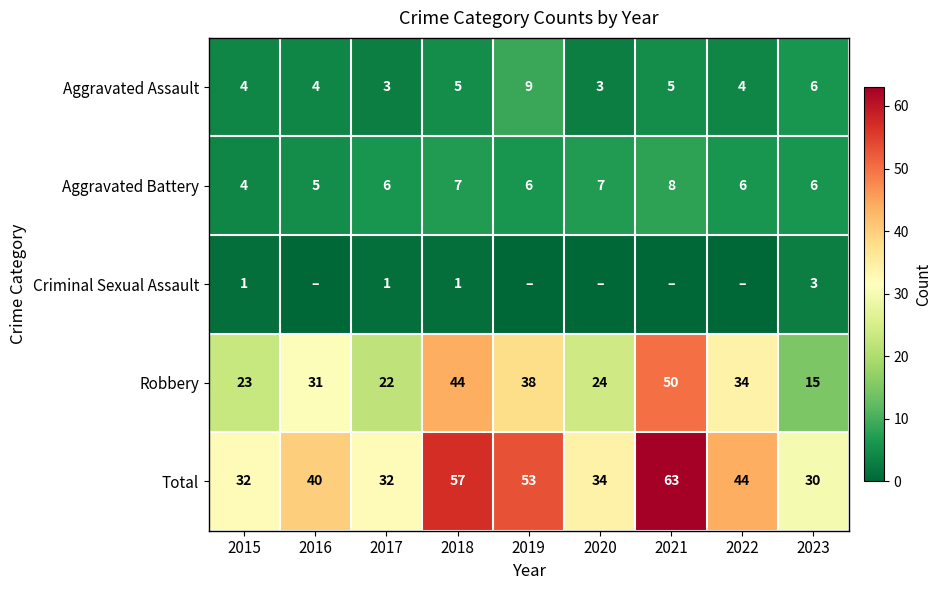

What is the maximum value for Aggravated Battery?

8